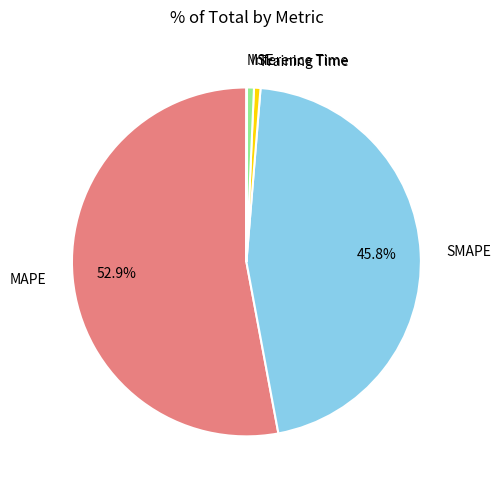

Does SMAPE account for over 50% of the chart?

No